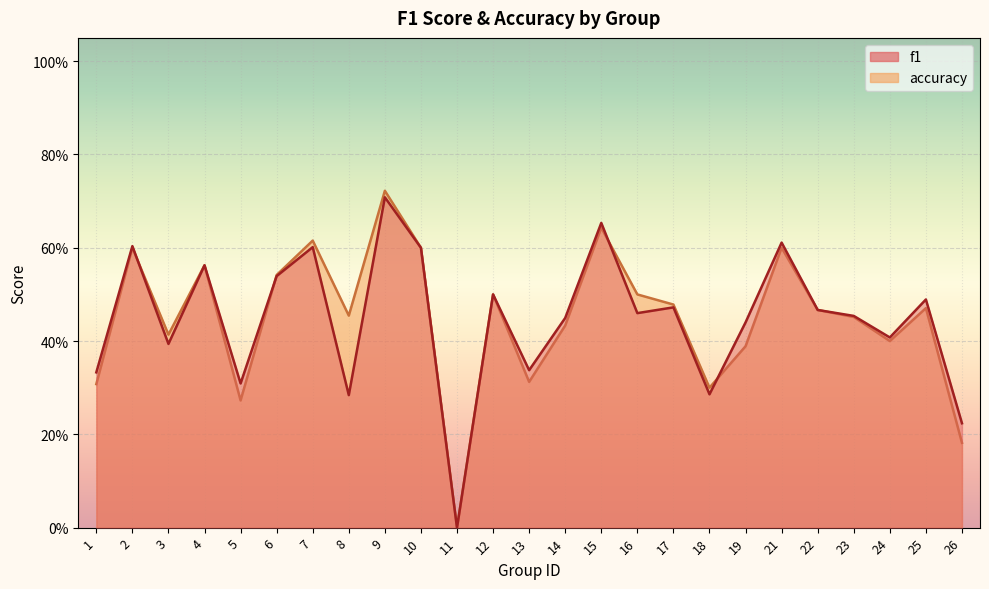

Between 1 and 17, which series saw the biggest shift?

accuracy